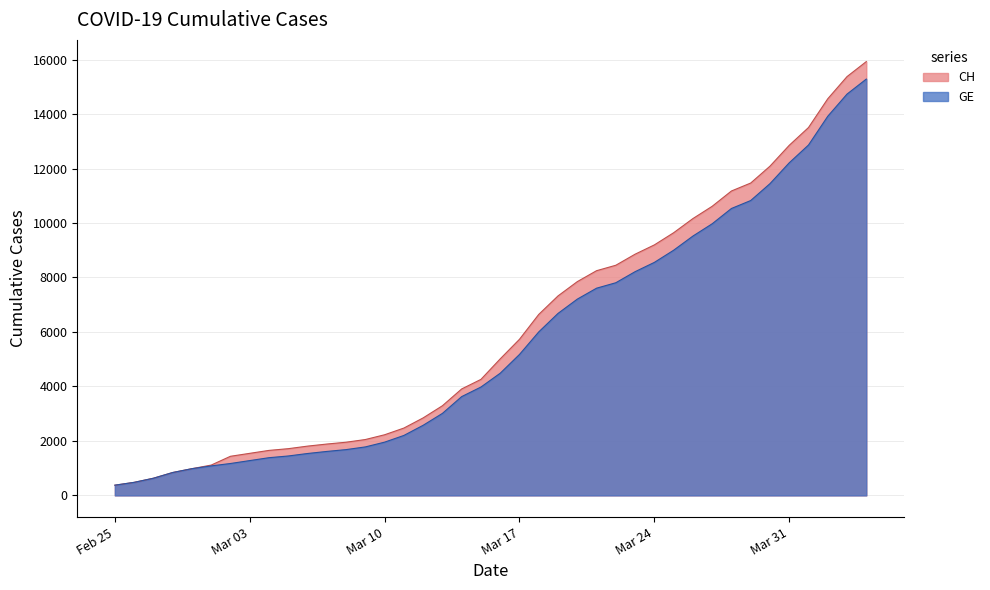

Which series has the largest range (max minus min)?

CH